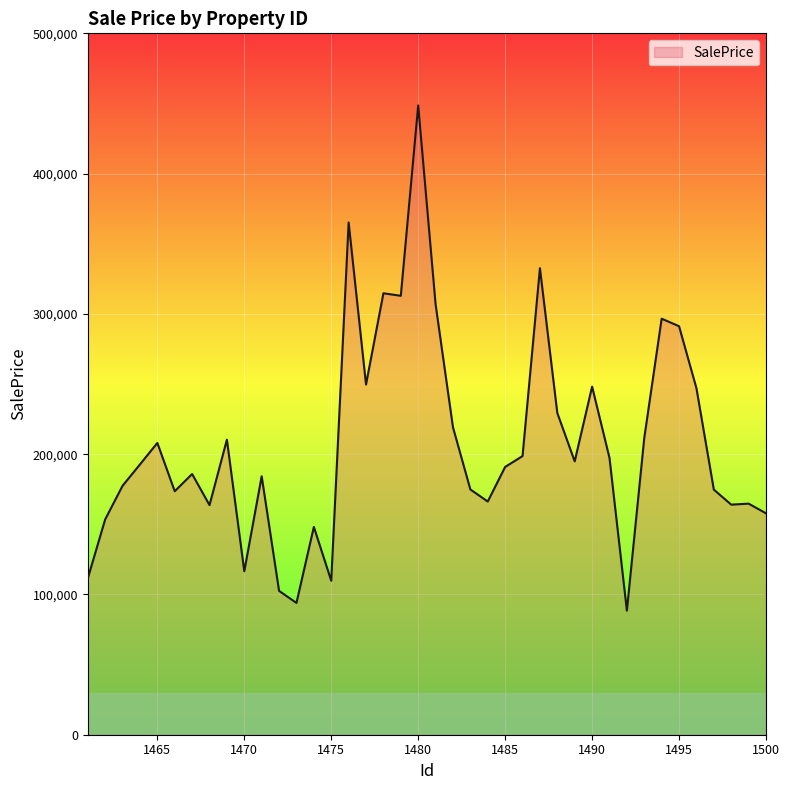

What is the greatest value displayed?

448621.6